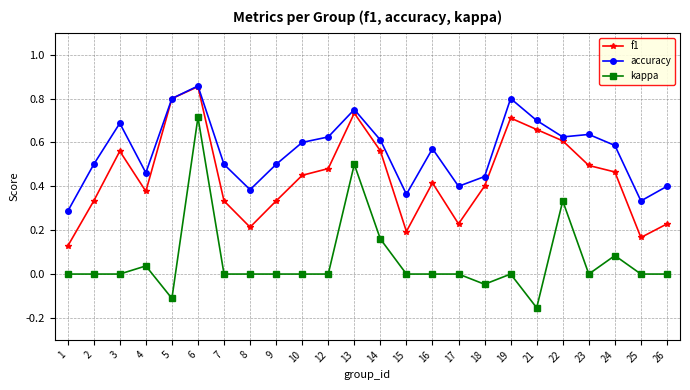

Is this an area chart (filled region under the line)?

No